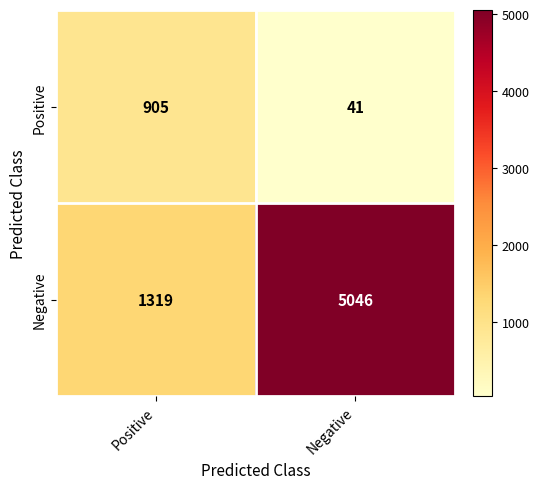

Between Positive and Negative, which series saw the biggest shift?

Negative